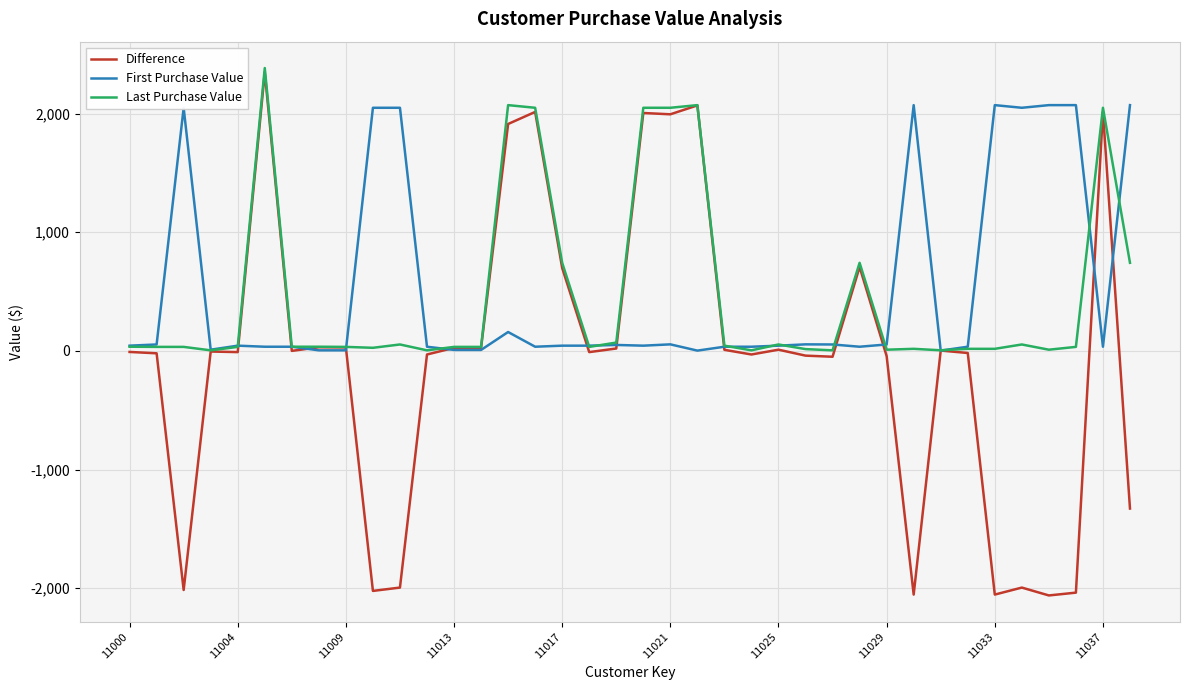

After their last crossing, which series has the higher values: First Purchase Value or Last Purchase Value?

First Purchase Value